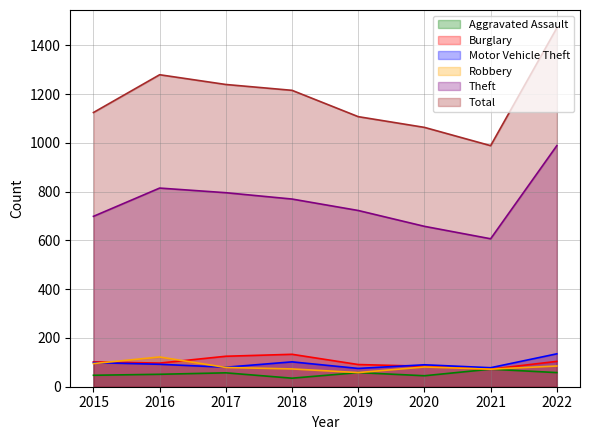

True or false: Total and Theft cross at least once.

False